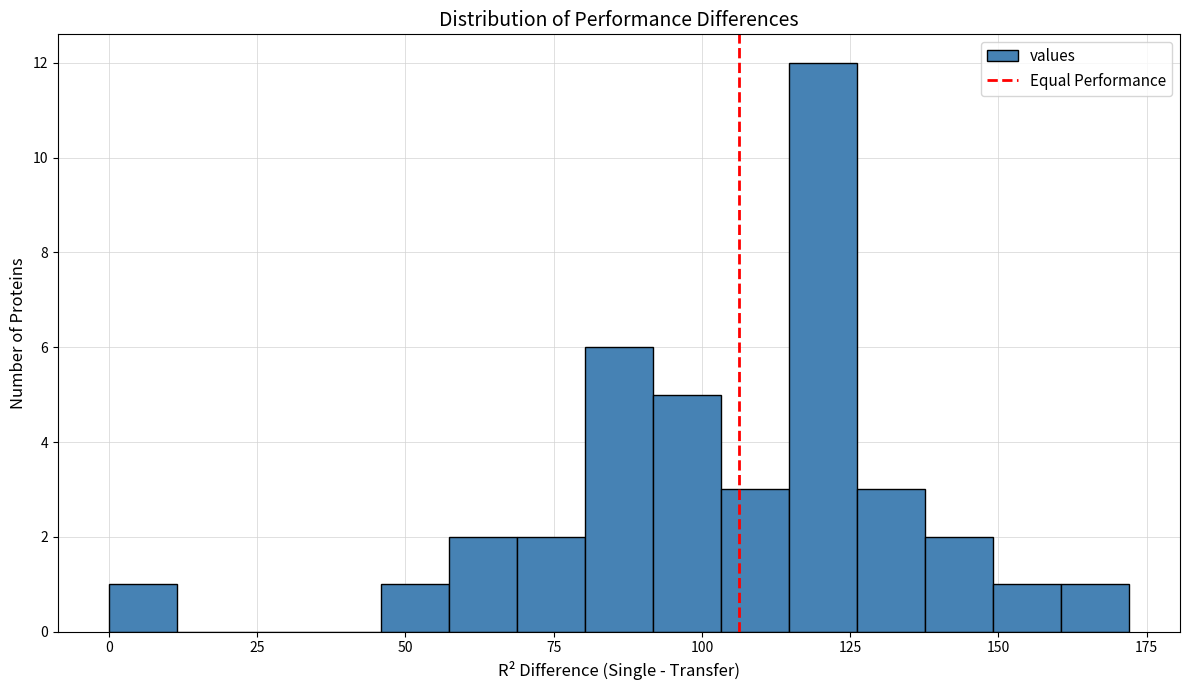

Read against the x-axis, roughly where is the centre of the tallest bar?

120